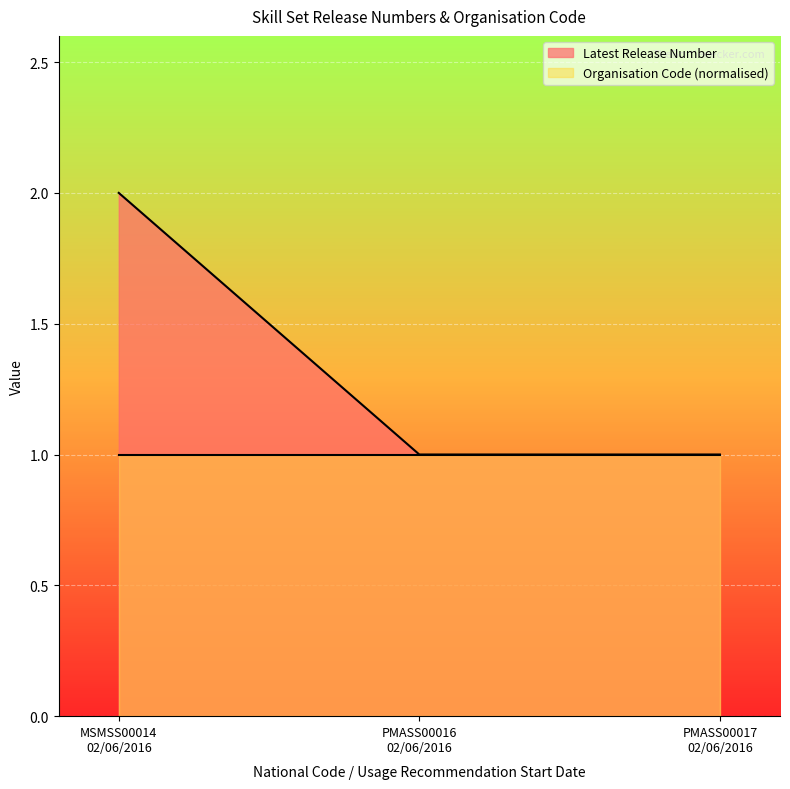

Count the values in the range 1 to 2.

3